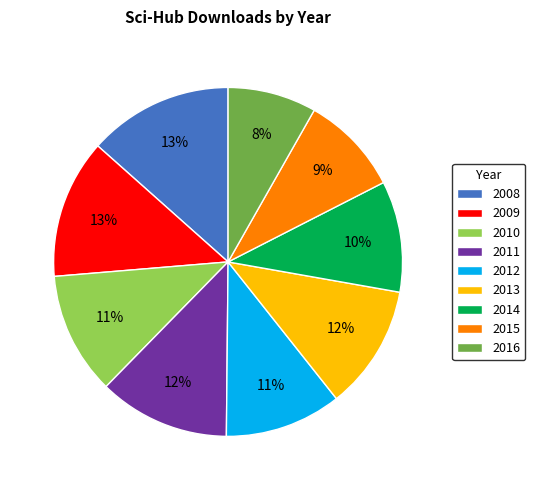

How many segments does this pie chart have?

9